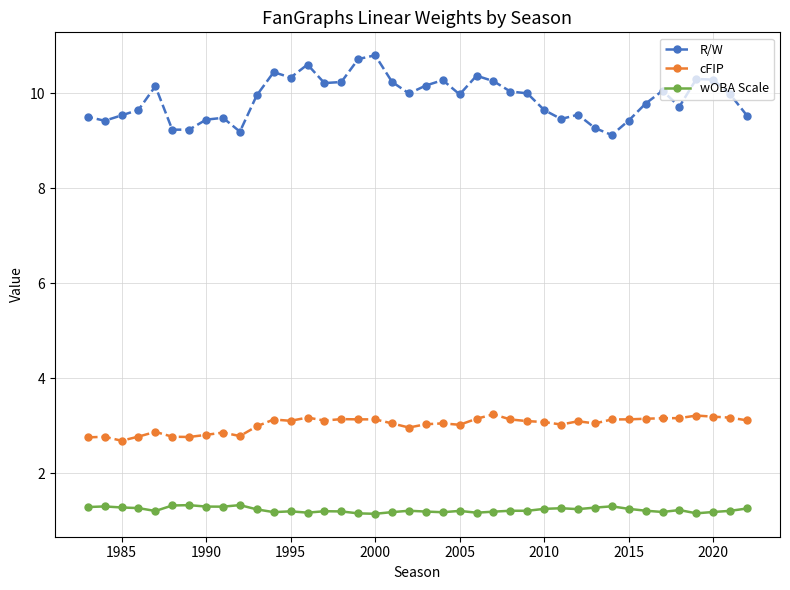

Rank the series by their maximum value, from highest to lowest.

R/W, cFIP, wOBA Scale